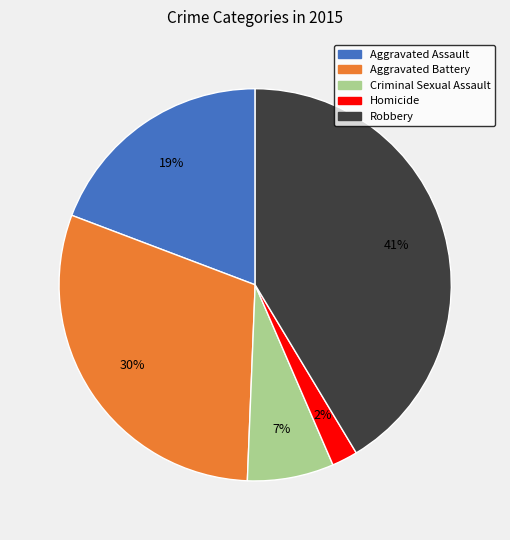

To the nearest percent, what percentage of the pie is Aggravated Assault?

19%